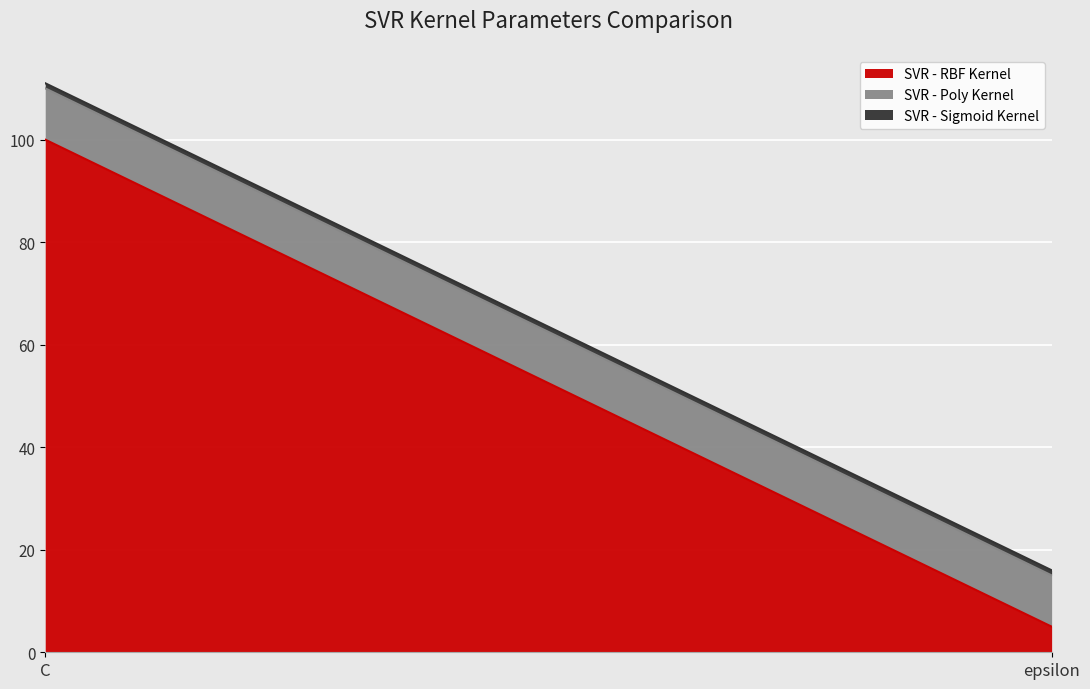

At which category is the sum across all series the highest?

C